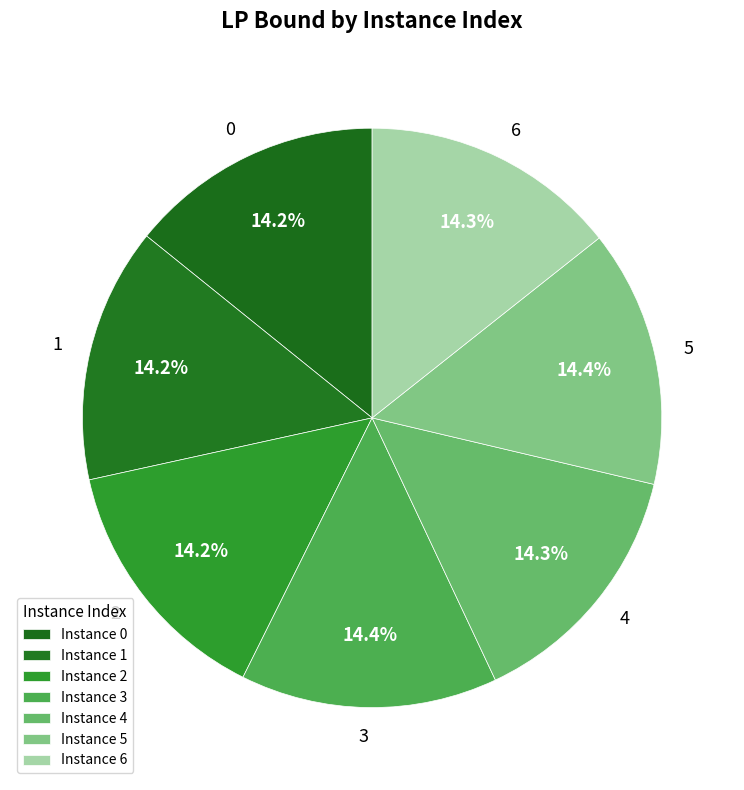

Count the number of slices in the pie.

7